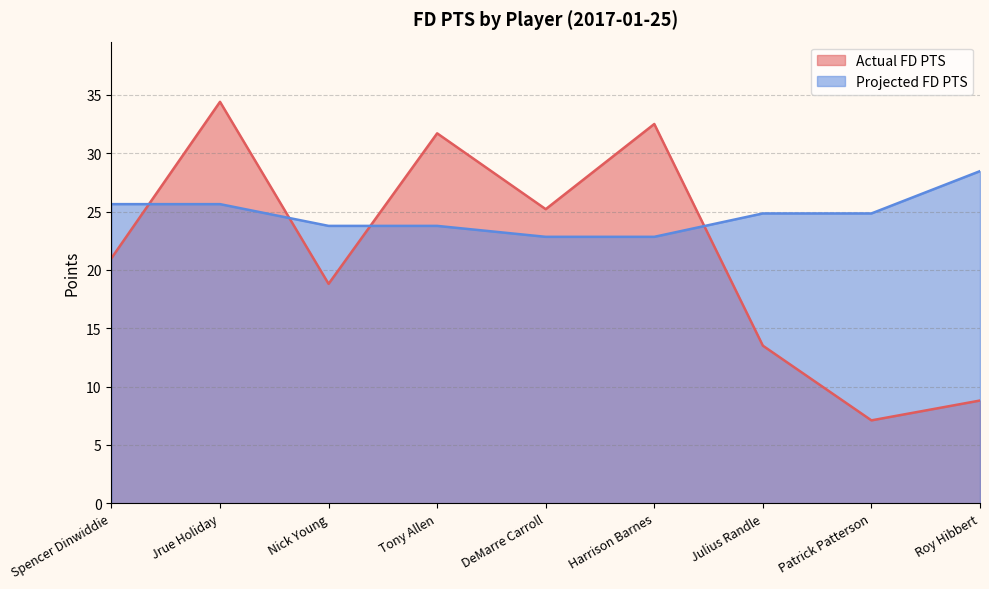

At which category is the sum across all series the highest?

Jrue Holiday